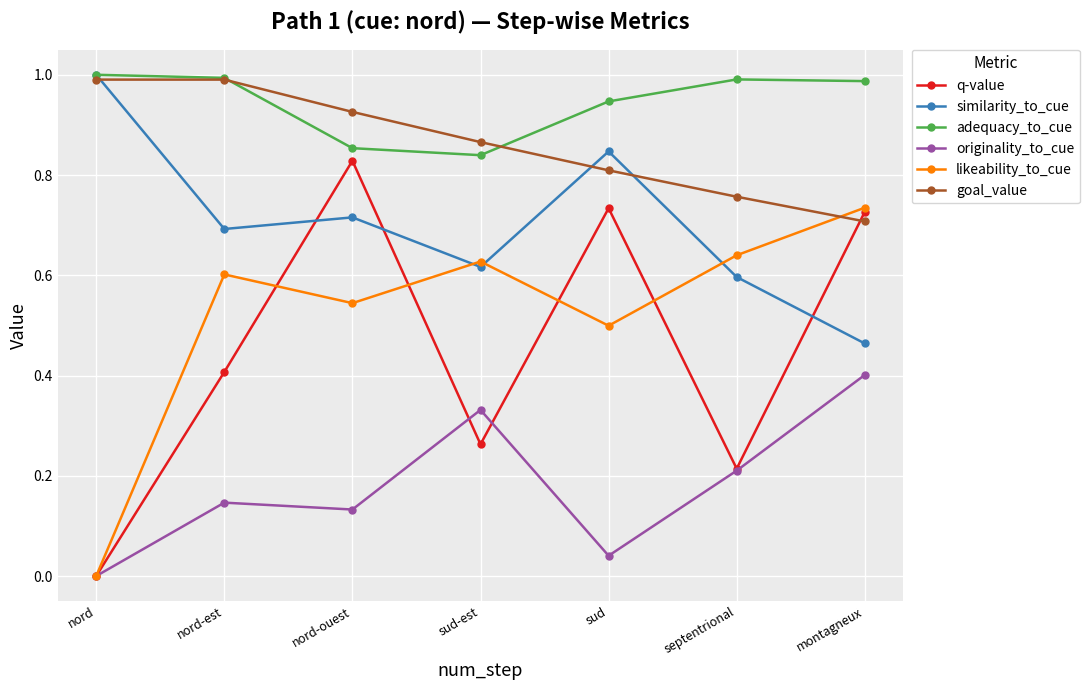

Which series has the largest total across all categories?

adequacy_to_cue